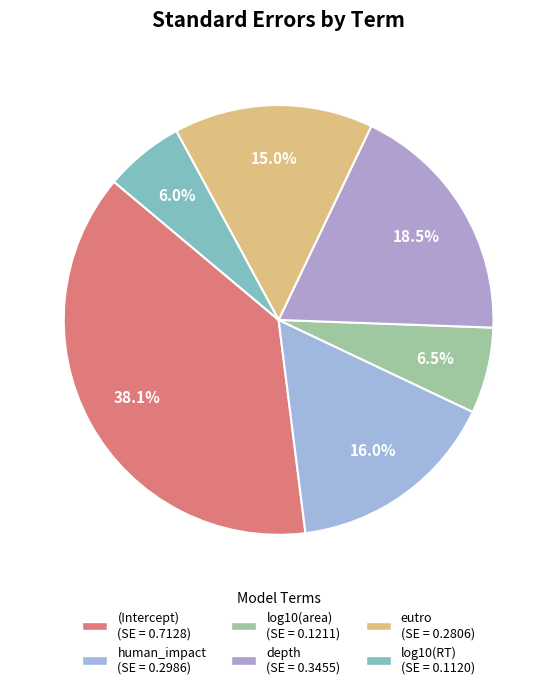

How many slices are in this pie chart?

6